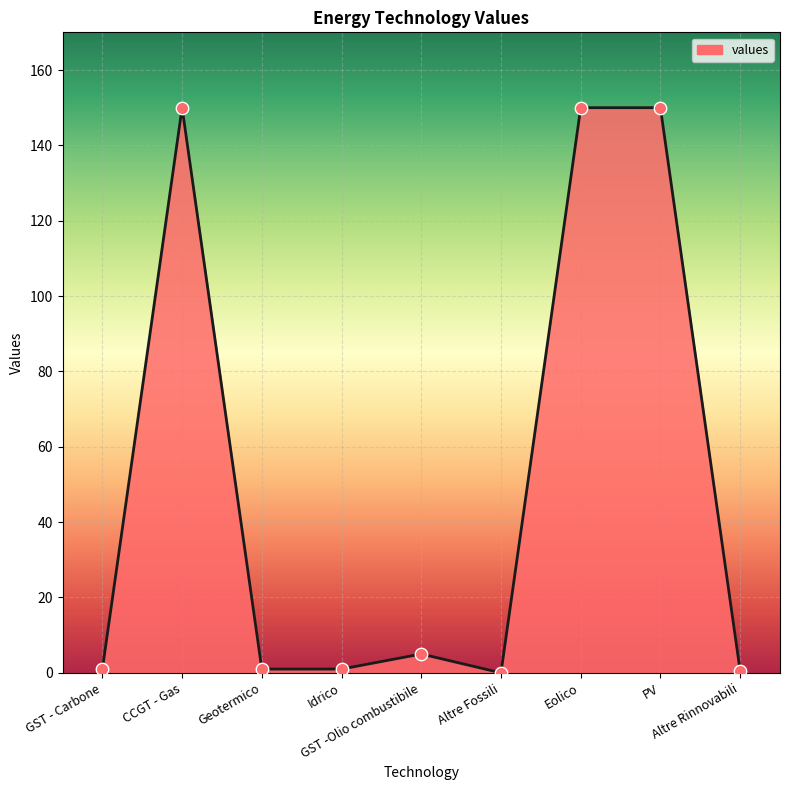

Which has a higher value, CCGT - Gas or Altre Rinnovabili?

CCGT - Gas